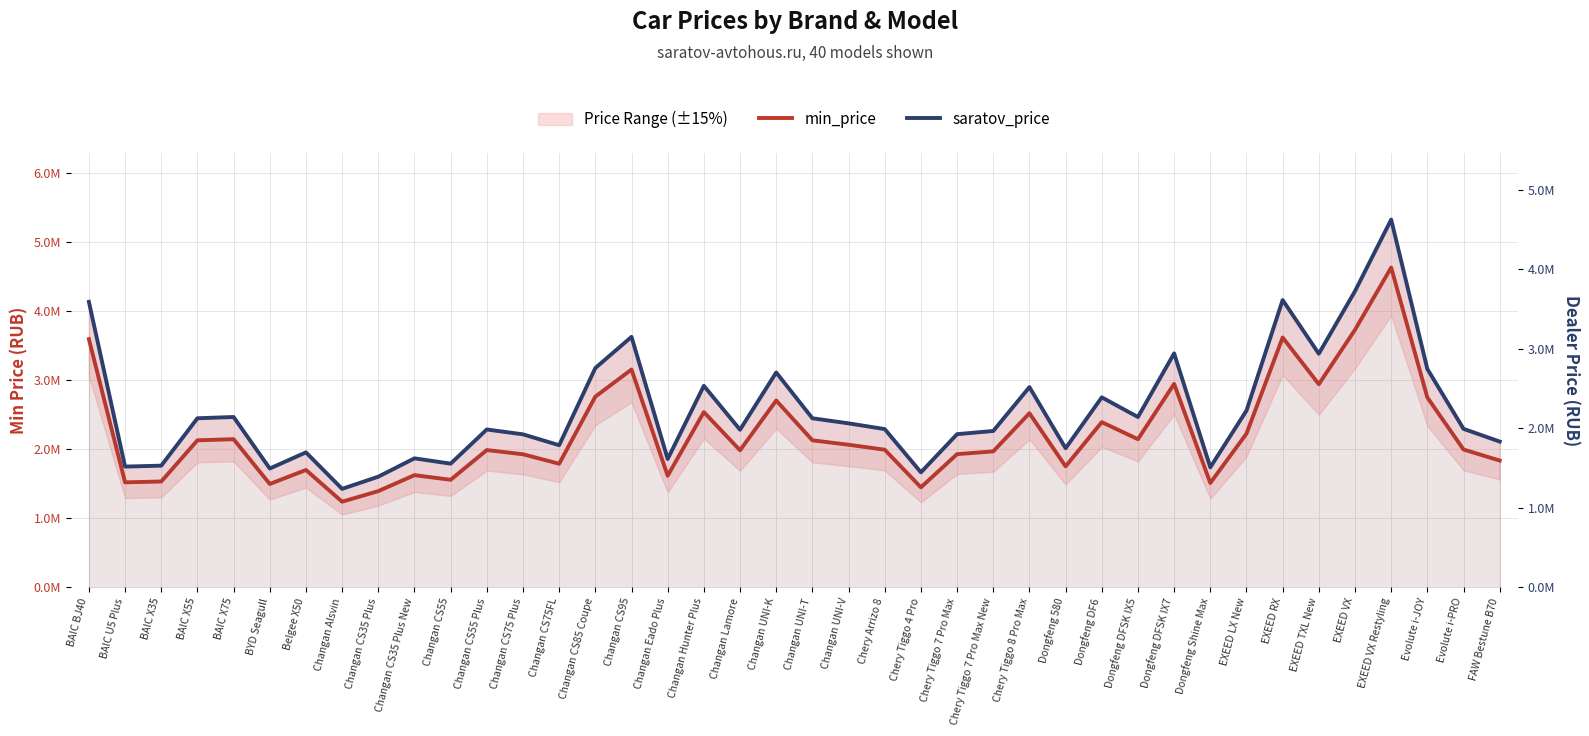

True or false: saratov_price and min_price cross at least once.

False